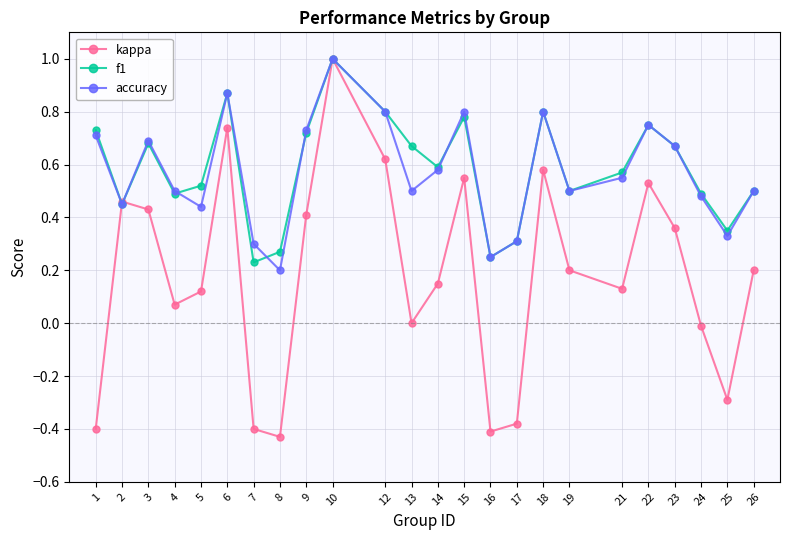

Which series changed the most between 8 and 21?

kappa